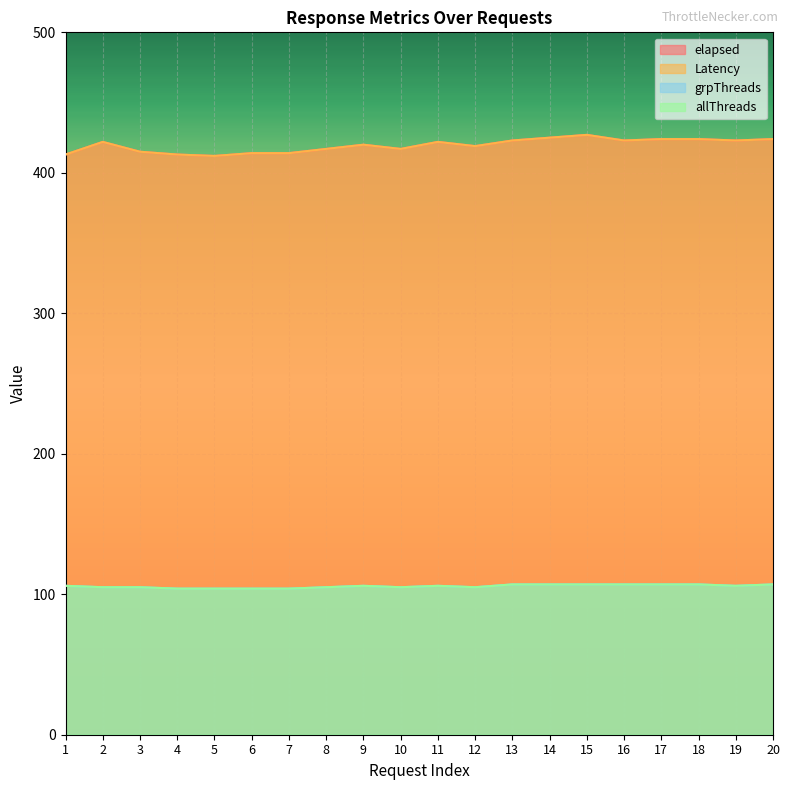

True or false: allThreads and elapsed cross at least once.

False